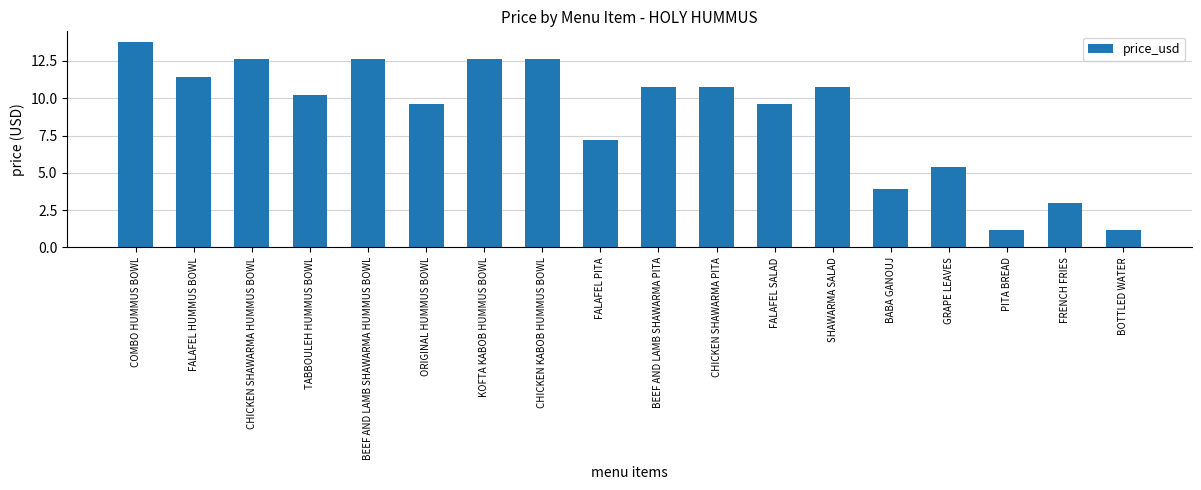

Are the bars grouped side by side (vs. stacked)?

No